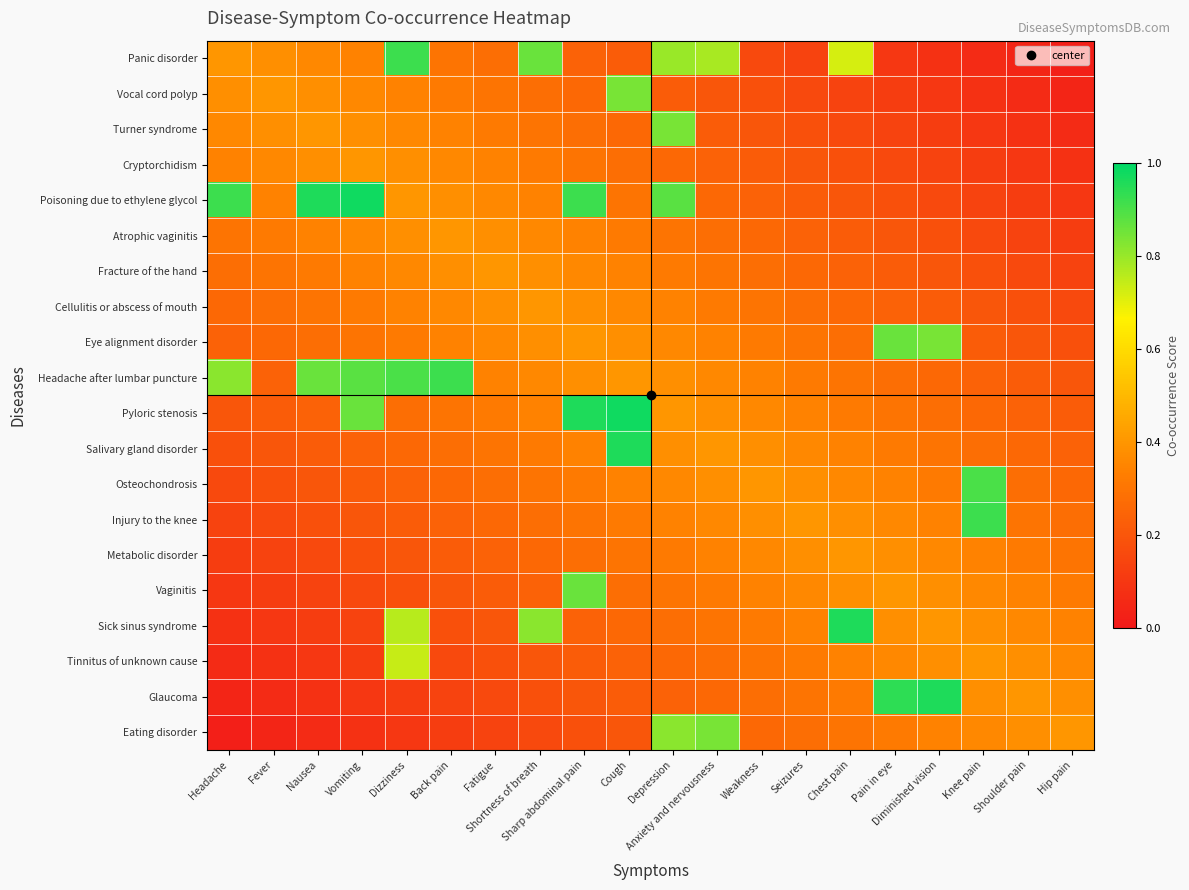

What is the maximum value shown in the chart?

1.0